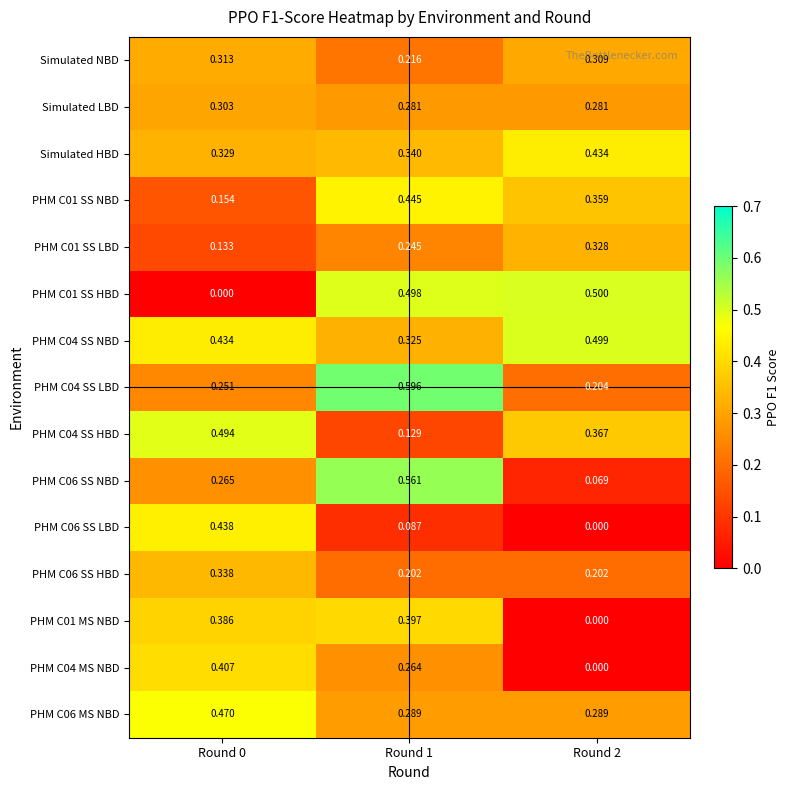

What is the difference between the highest and lowest values at Round 1?

0.5